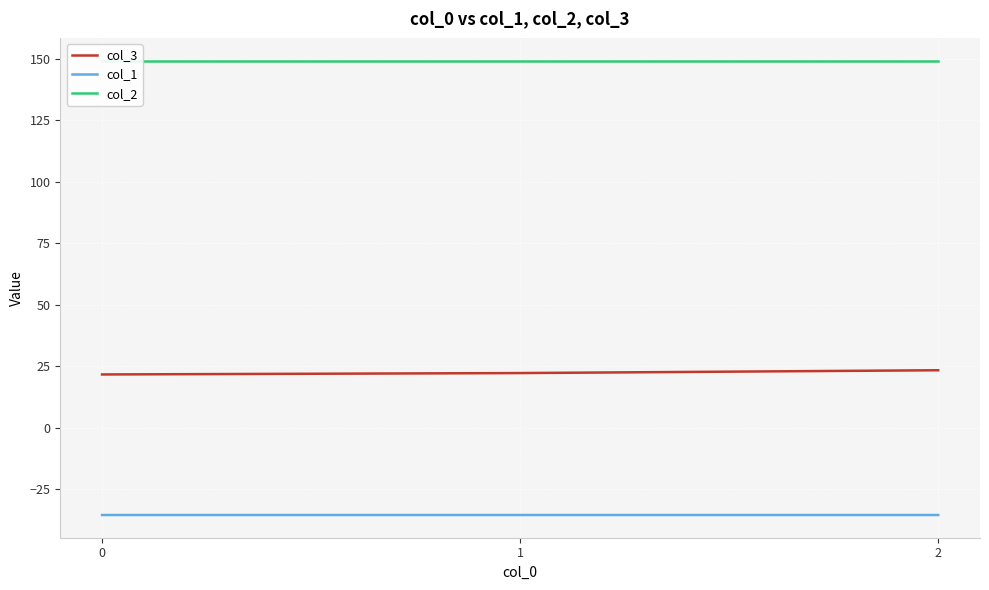

The col_1 series shows -49.4 at 0. True or false?

False